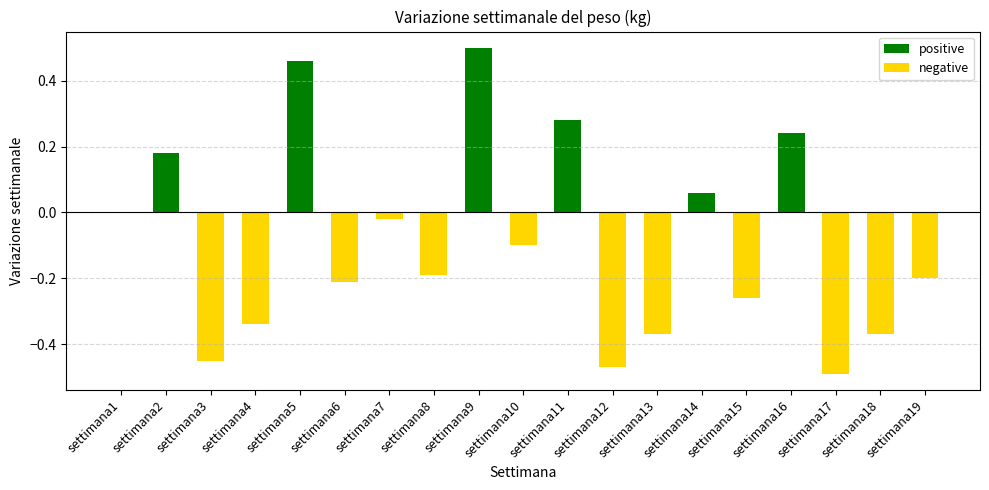

What is the value of the negative bar at the 8th from the left?

-0.2